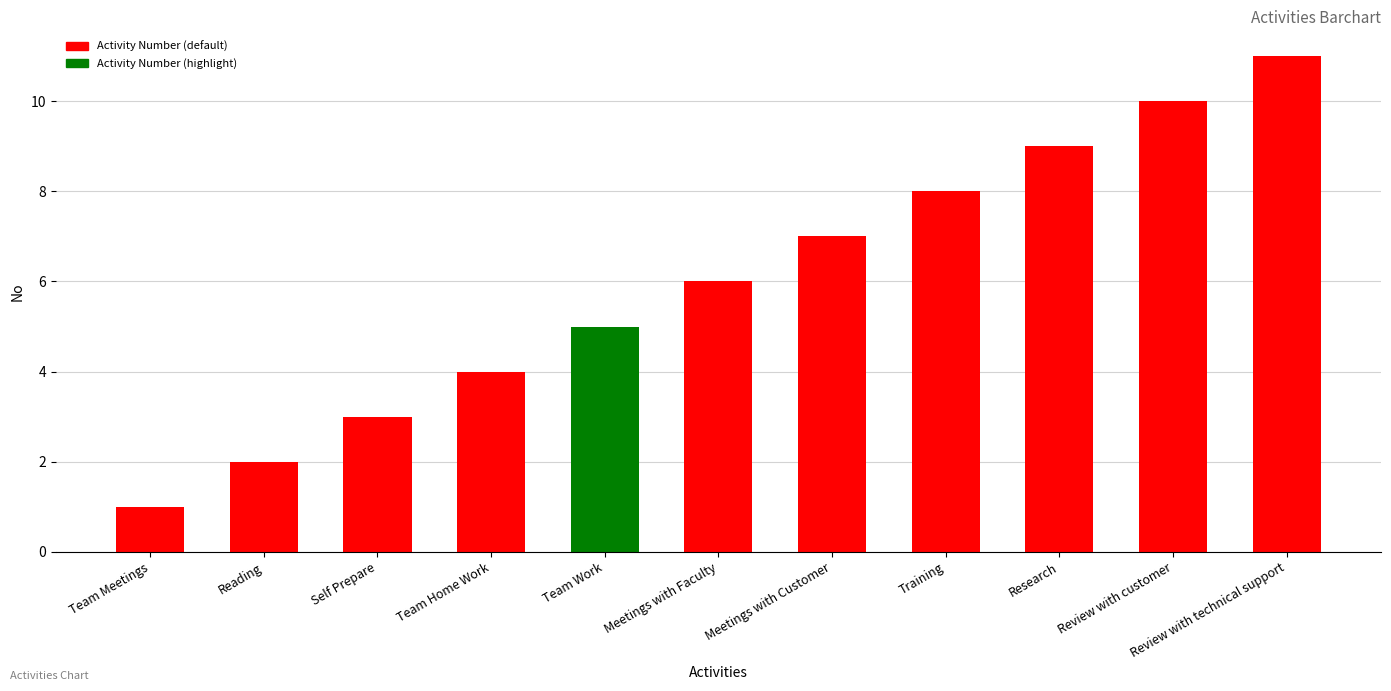

What is the ratio of the value at Reading to the value at Team Meetings?

2.0